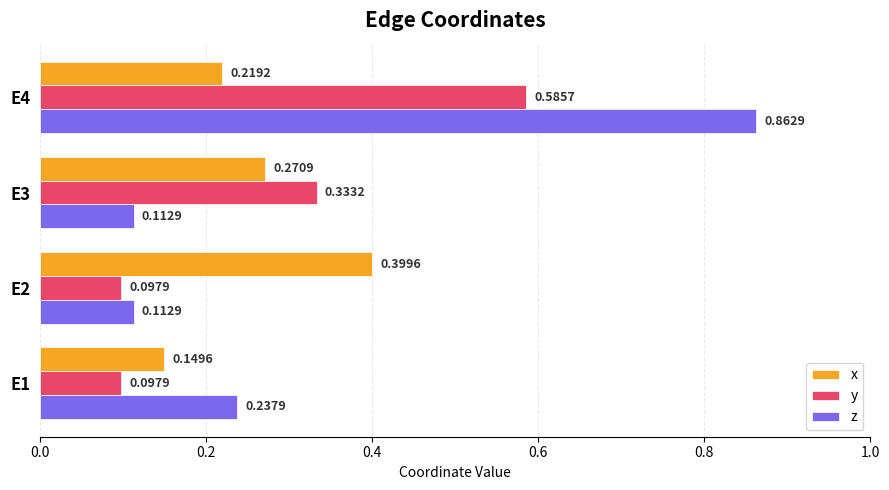

Is the value of z at E1 greater than the value of y at E3?

No